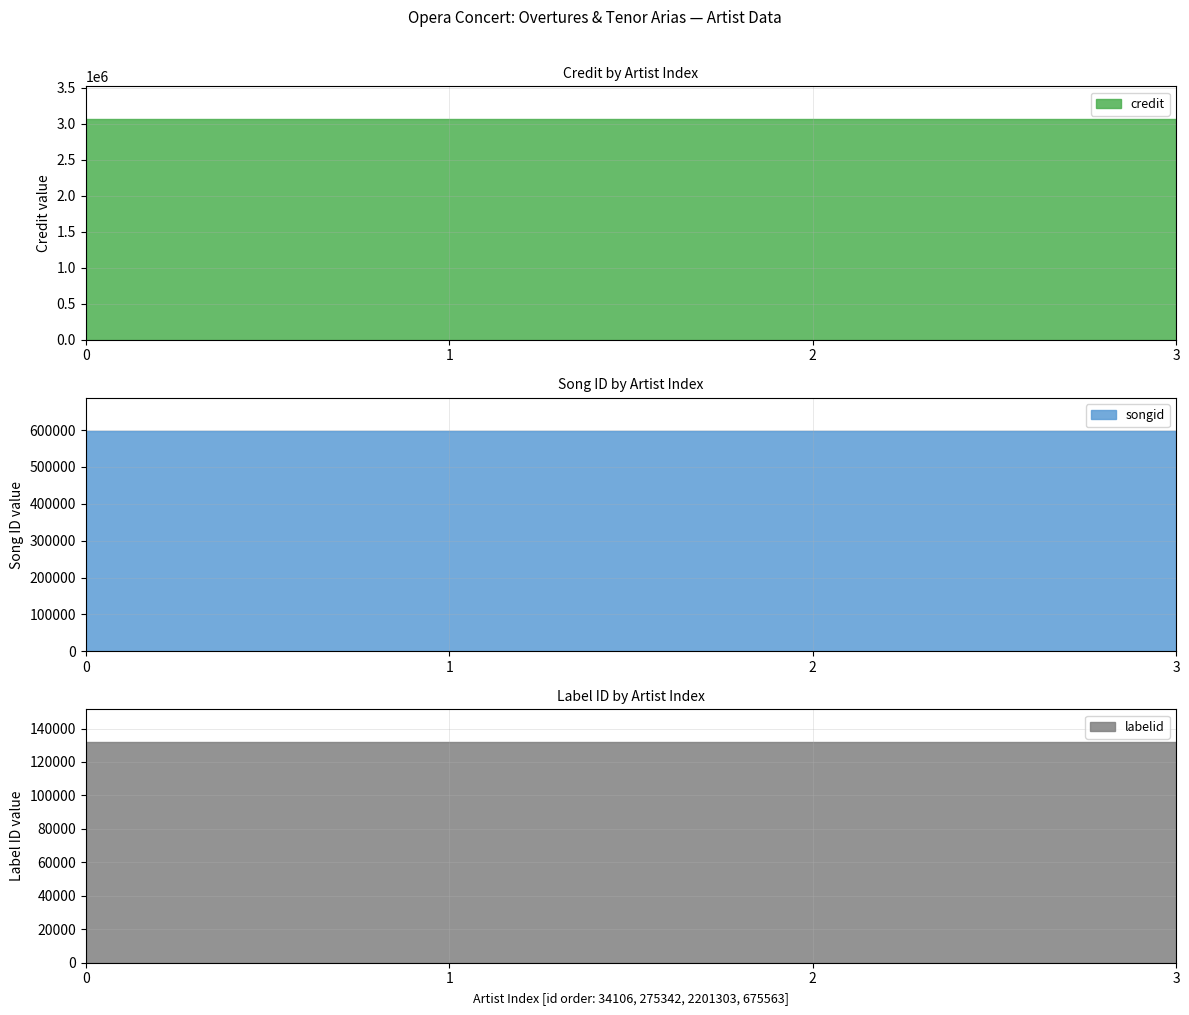

List the series in order of their overall mean, highest first.

credit, songid, labelid